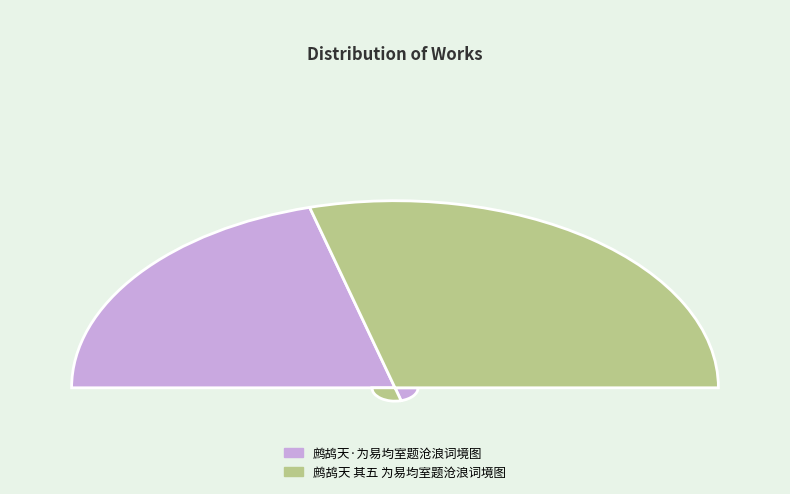

What is the ratio of the value at 鹧鸪天 其五 为易均室题沧浪词境图 to the value at 鹧鸪天·为易均室题沧浪词境图?

1.4